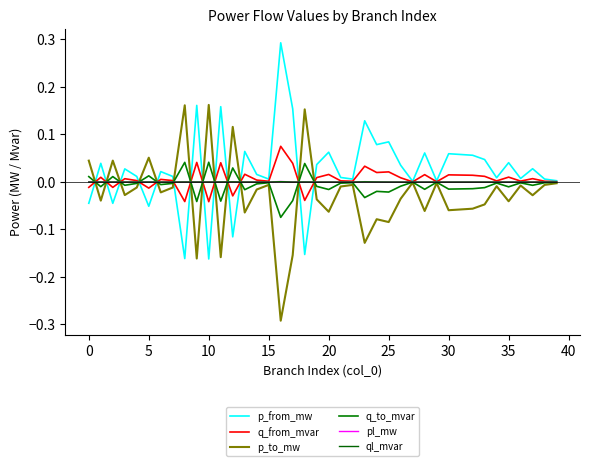

How many lines are shown in the chart?

6